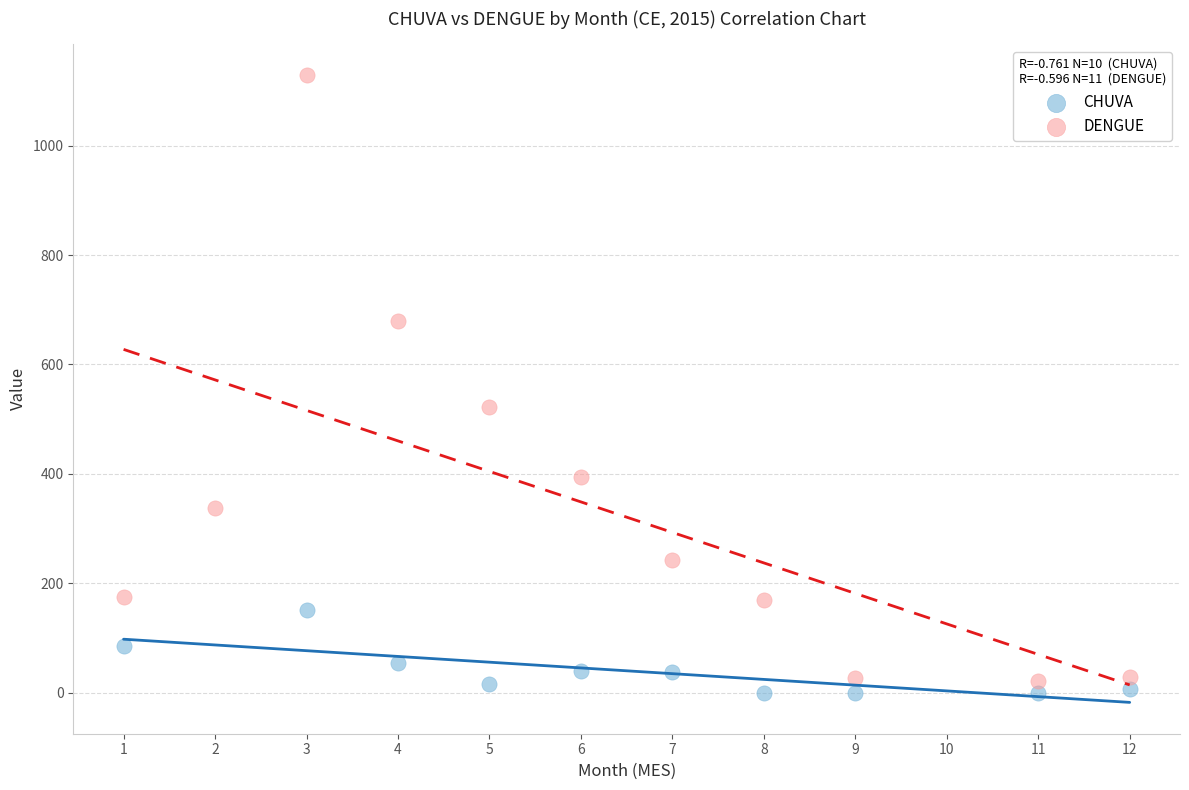

Which series reaches the maximum Y coordinate?

DENGUE